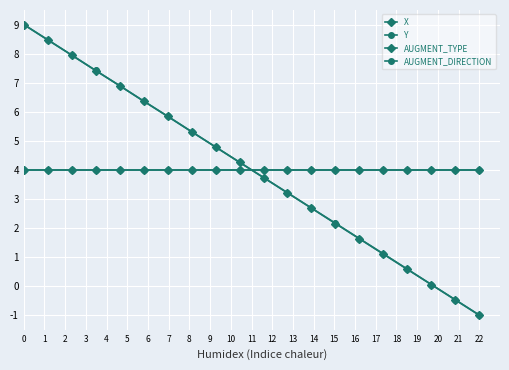

Is this an area chart (filled region under the line)?

No